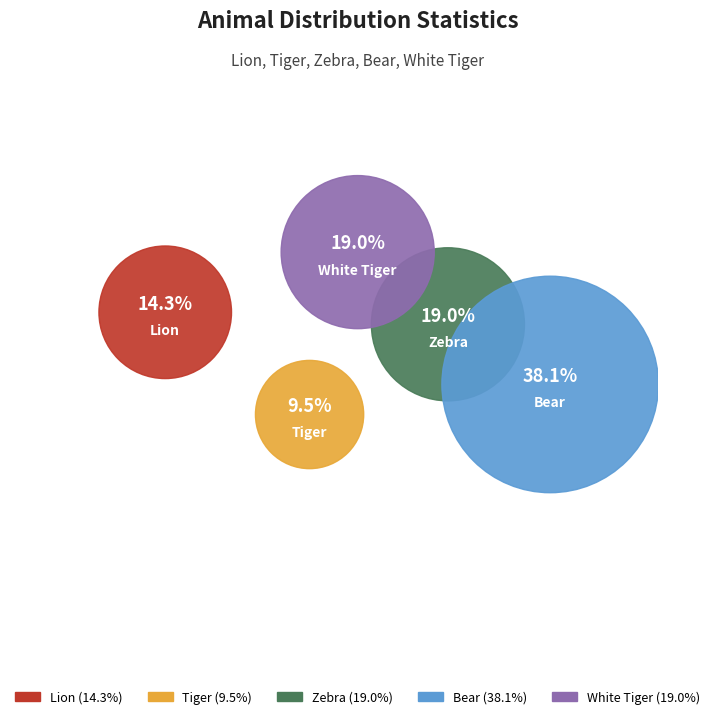

To the nearest percent, what portion does Zebra represent?

19%